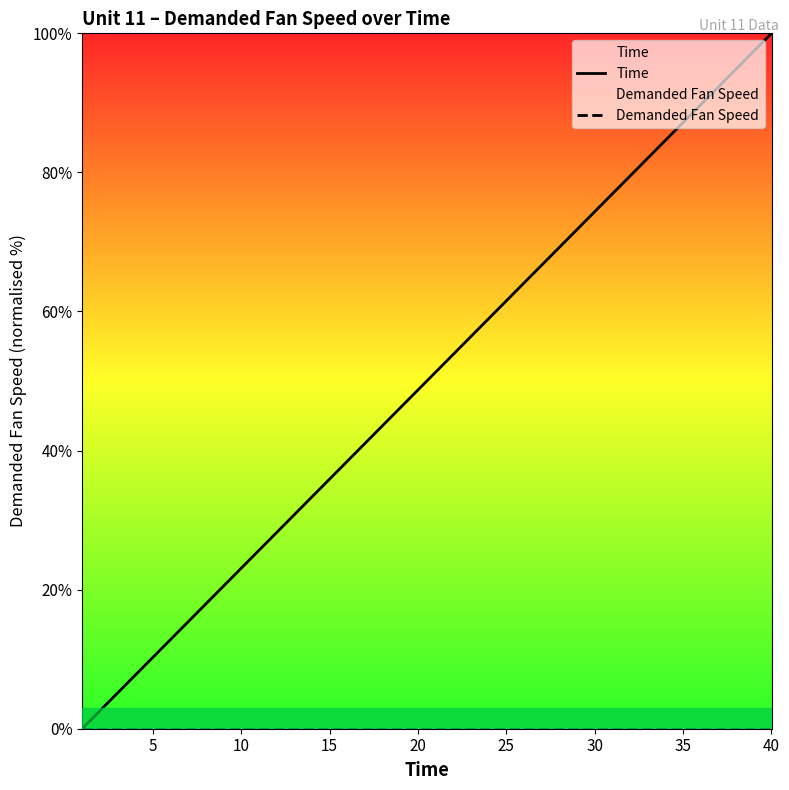

Which series has the largest total across all categories?

Time